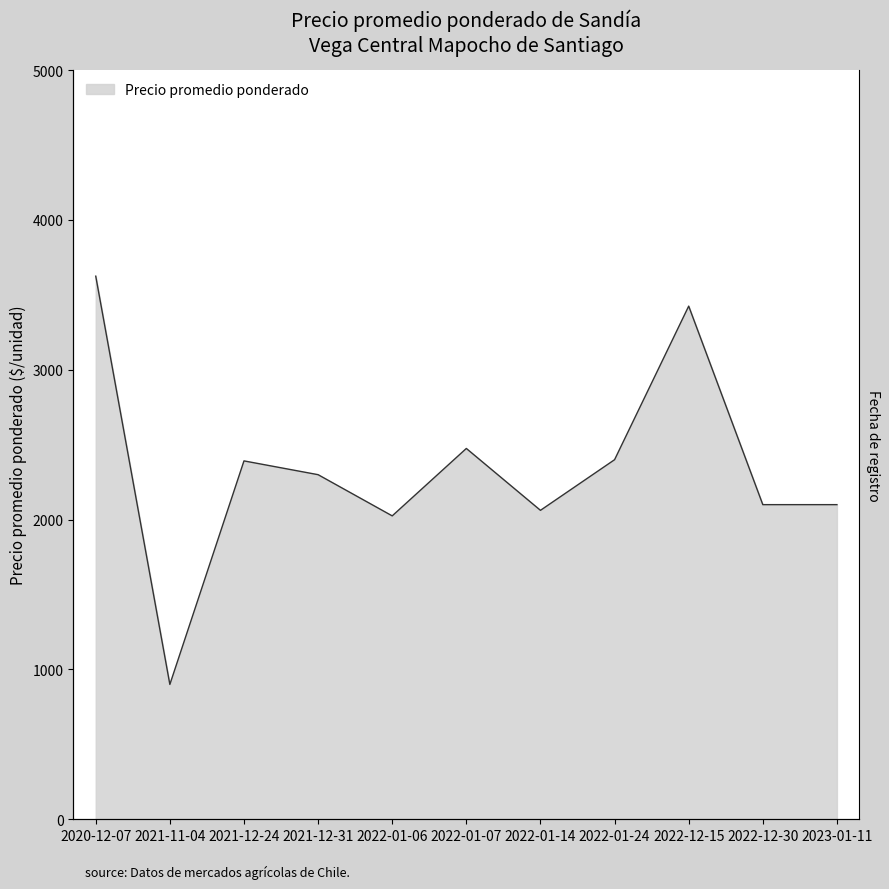

At which category does the chart reach its minimum across all series?

2021-11-04